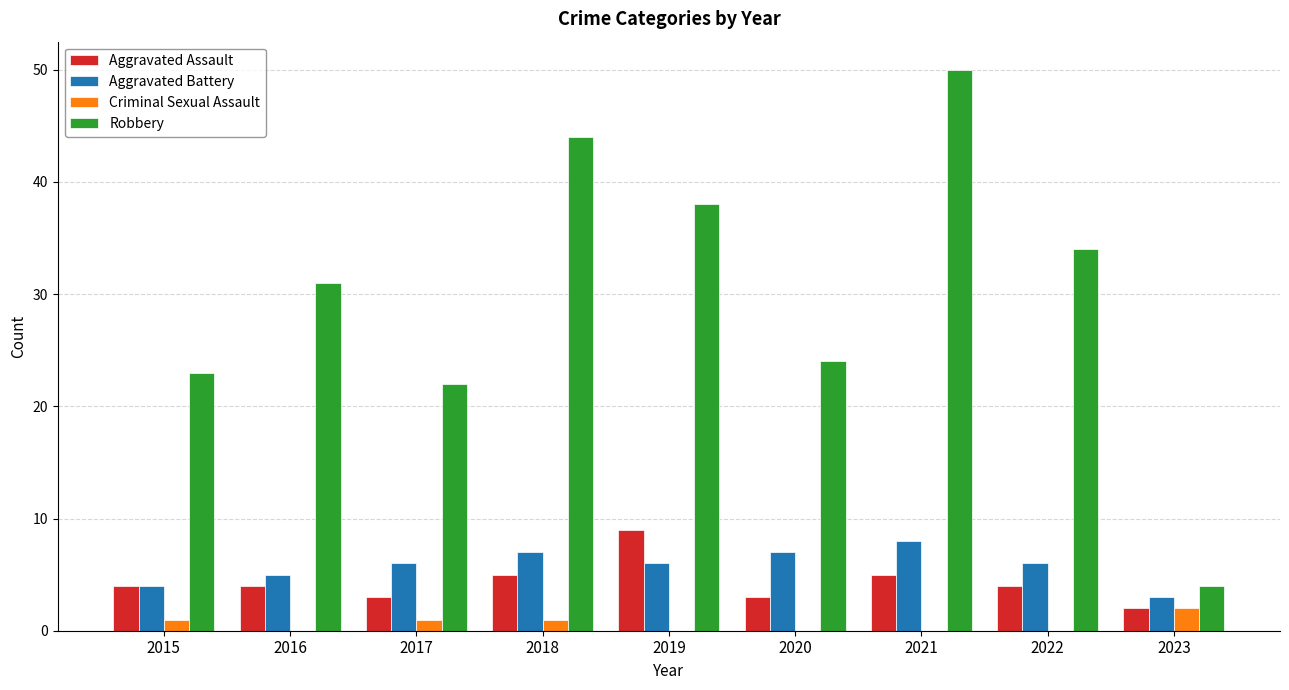

Between 2021 and 2023, which series saw the biggest shift?

Robbery